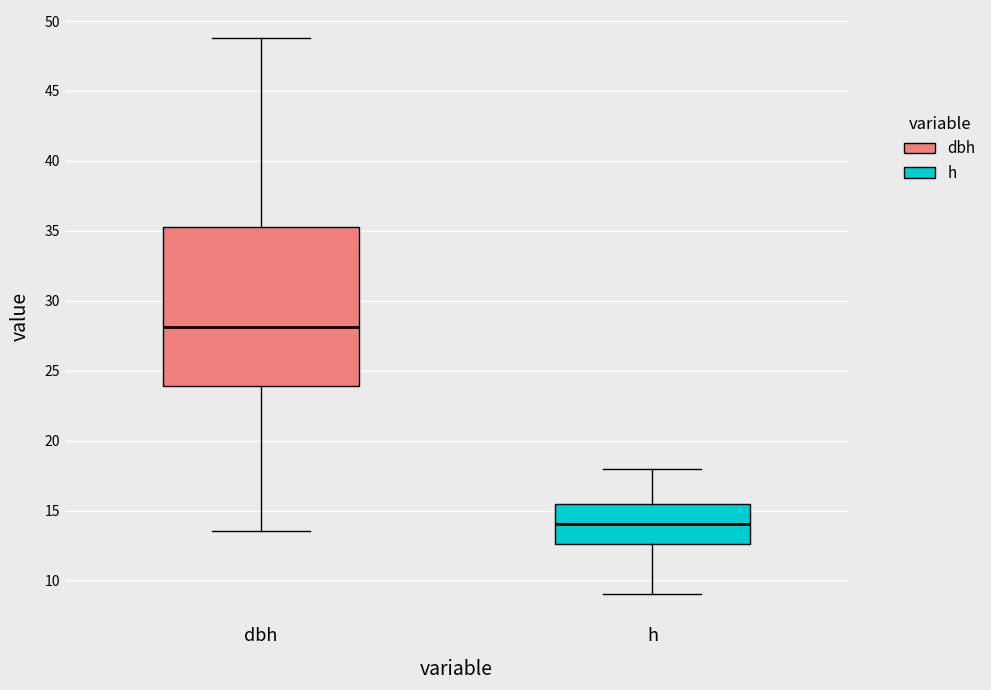

Reading left to right, transcribe this box plot: for each box, give where its median line is, the range the box spans, and where its two whiskers end, as read against the y-axis. The values are not printed on the chart, so give them approximately, as read against the axis.

dbh: median 28.0, box 24.0 to 35.0, whiskers 13.5 to 49.0
h: median 14.0, box 12.5 to 15.5, whiskers 9.0 to 18.0